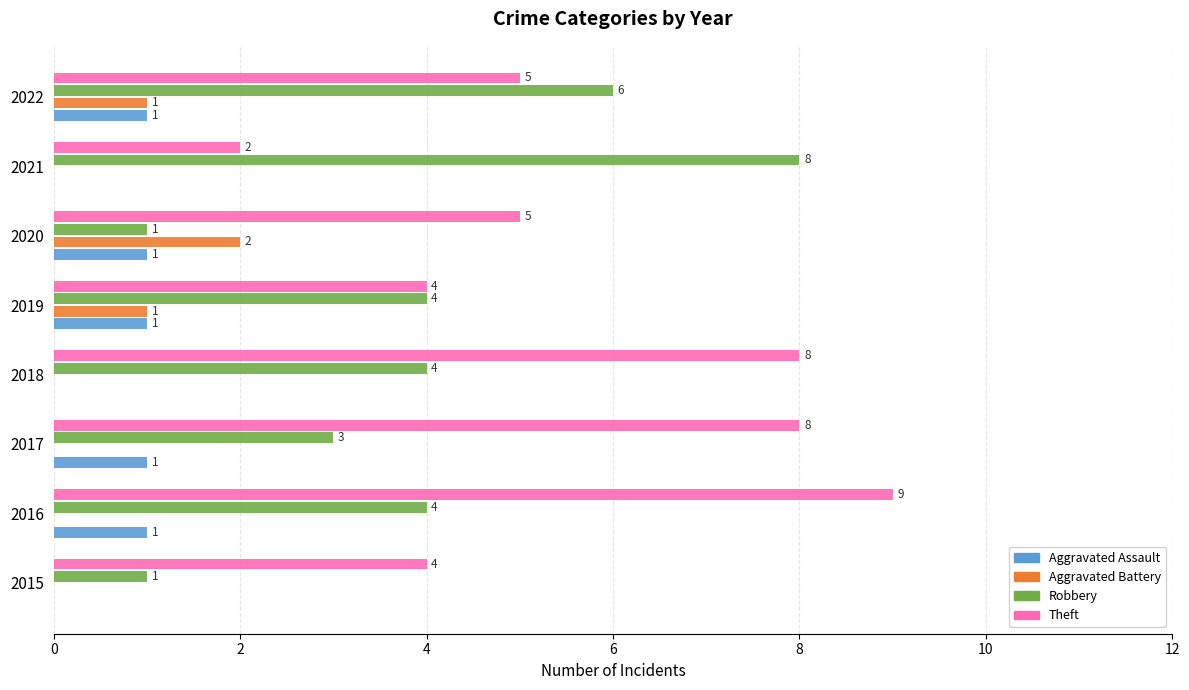

What is the sum of the Theft values at 2021 and 2022?

7